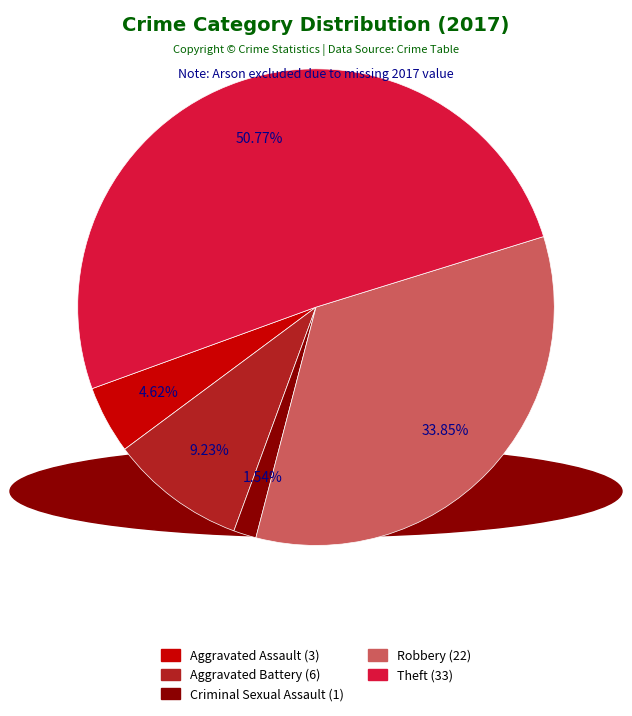

How many segments does this pie chart have?

5